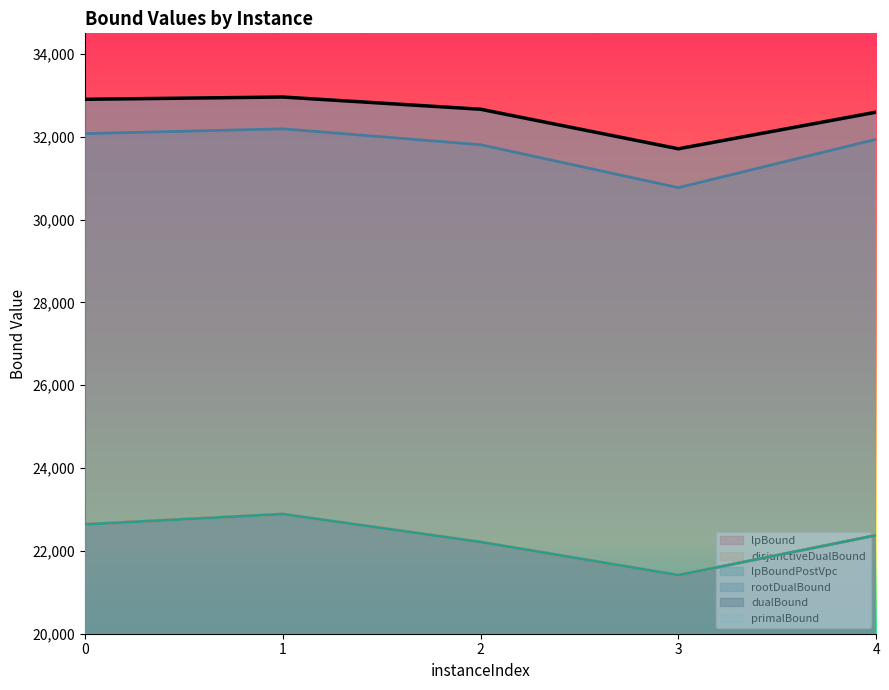

What is the greatest value displayed?

32961.7